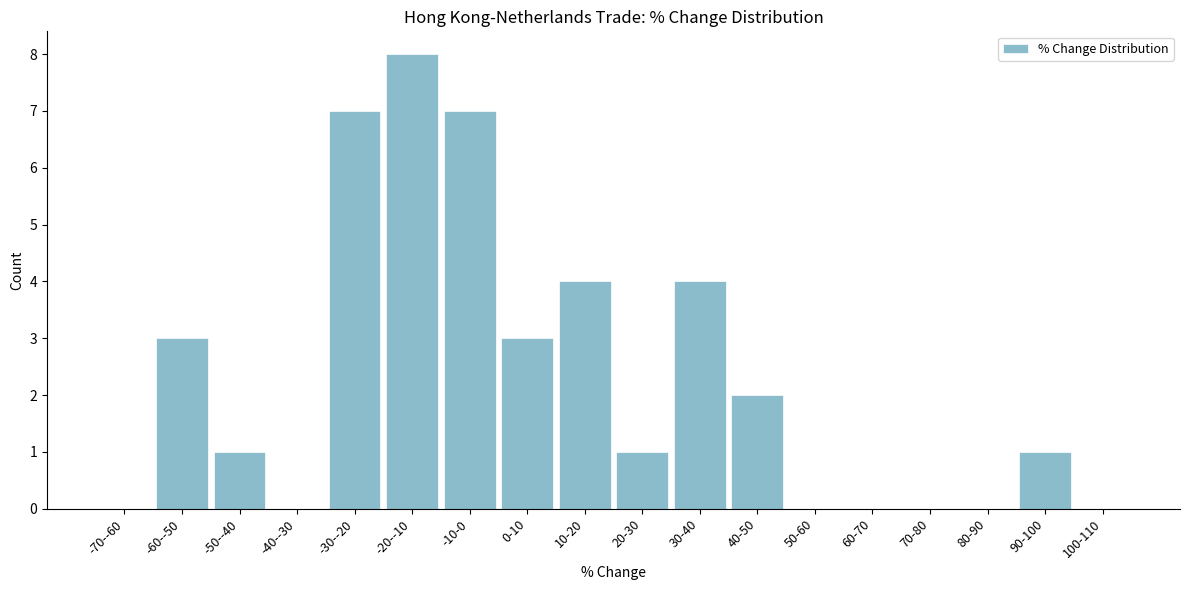

Reading left to right, transcribe all the data shown in this chart.

-70--60=0	-60--50=3	-50--40=1	-40--30=0	-30--20=7	-20--10=8	-10-0=7	0-10=3	10-20=4	20-30=1	30-40=4	40-50=2	50-60=0	60-70=0	70-80=0	80-90=0	90-100=1	100-110=0